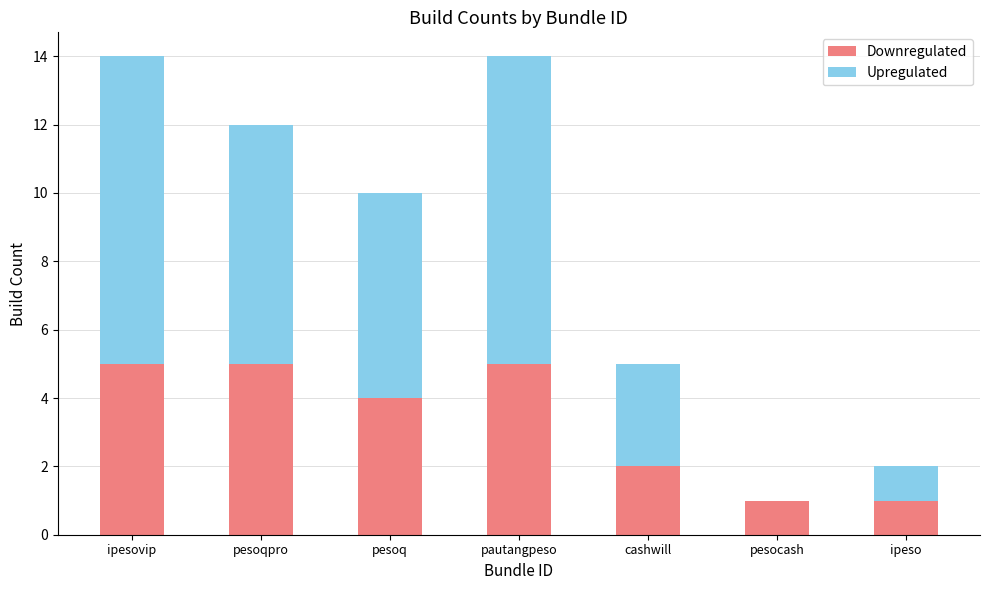

Is it true that Downregulated equals 5 at pautangpeso?

True